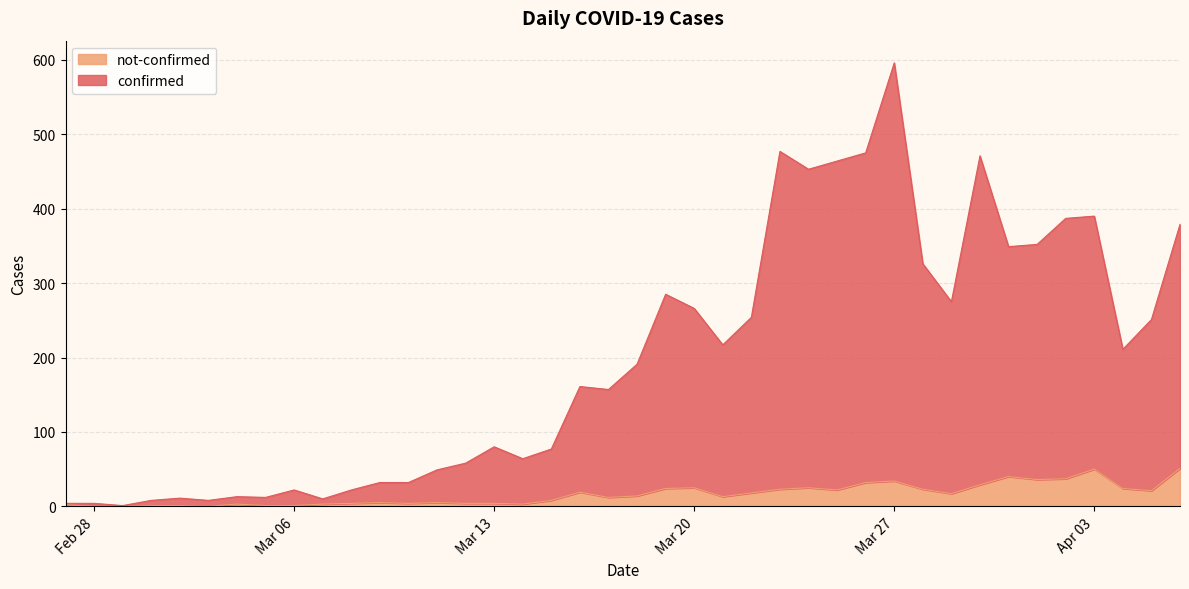

True or false: not-confirmed and confirmed intersect in this chart.

False